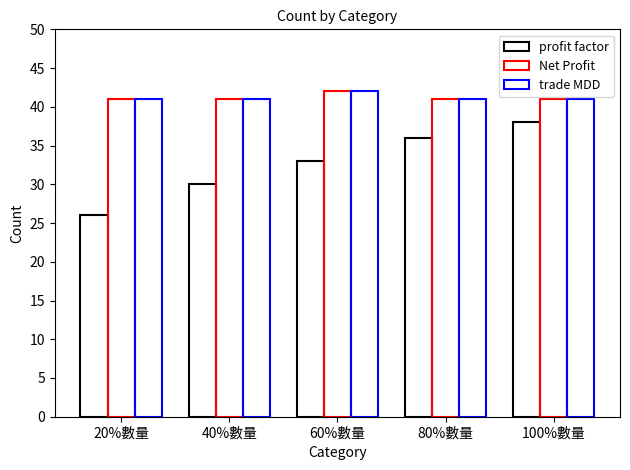

How many bars are there in total?

15